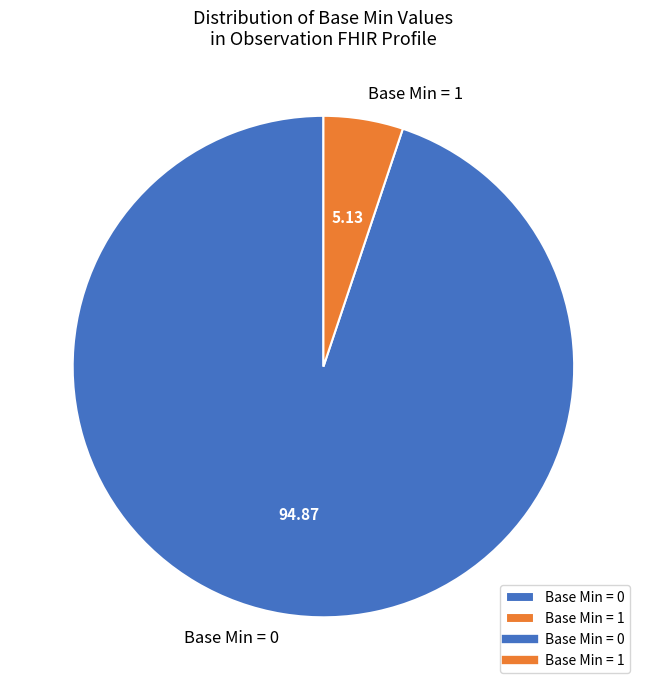

What is the ratio of the value at Base Min = 0 to the value at Base Min = 1?

18.5